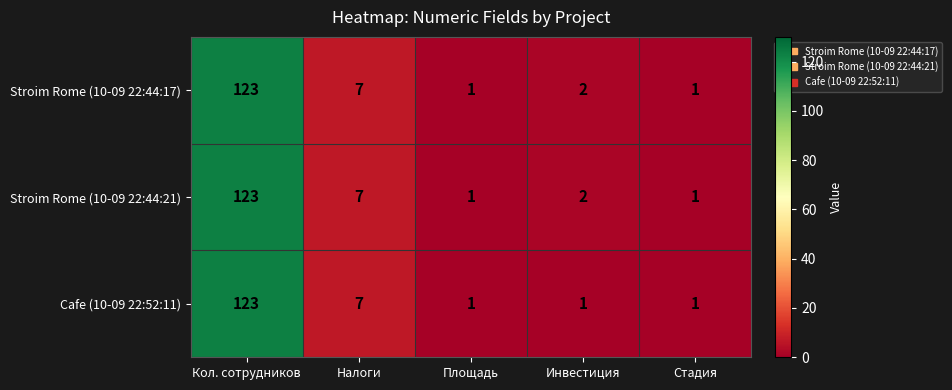

Reading left to right, transcribe all the data shown in this chart.

Stroim Rome (10-09 22:44:17): 123	7	1	2	1
Stroim Rome (10-09 22:44:21): 123	7	1	2	1
Cafe (10-09 22:52:11): 123	7	1	1	1